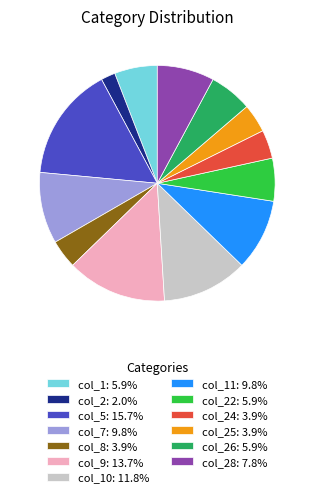

What is the ratio of the value at col_10: 11.8% to the value at col_1: 5.9%?

2.0